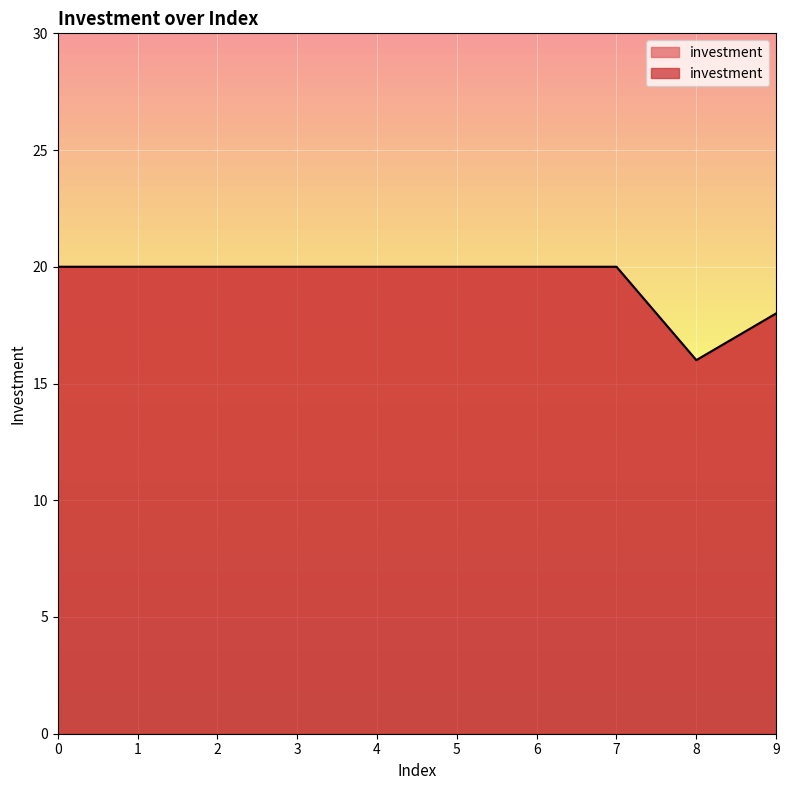

Which category has the lowest value across all series?

8